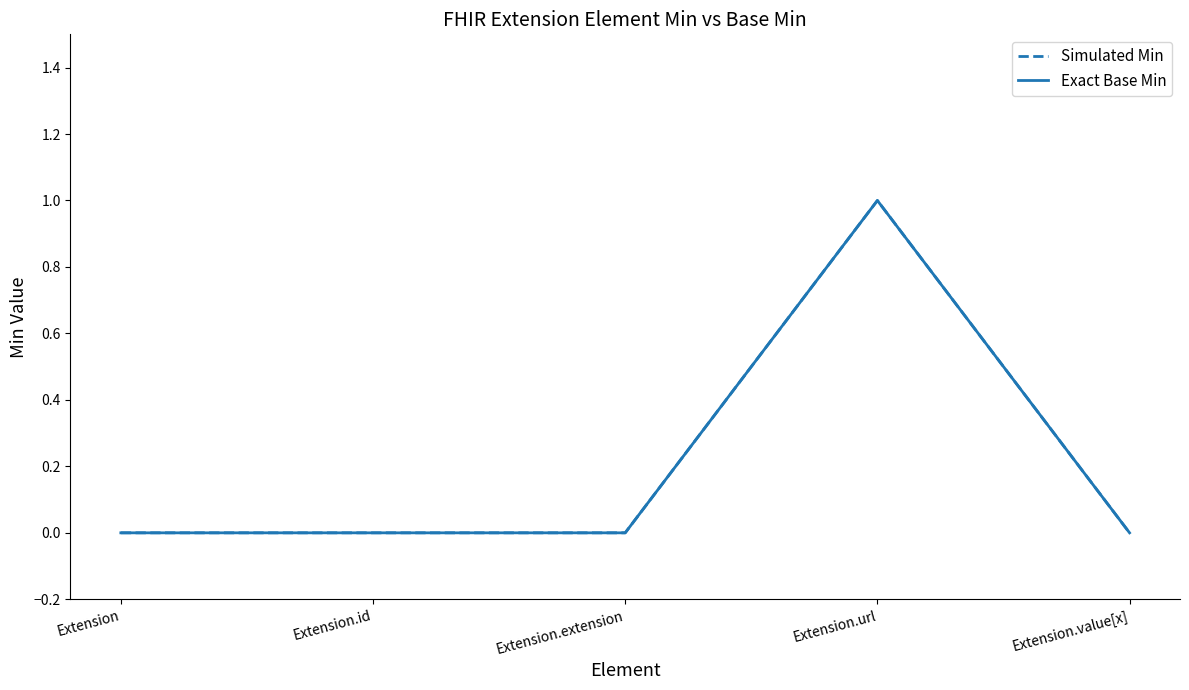

True or false: Exact Base Min has more than 1 points higher than both neighbors.

False